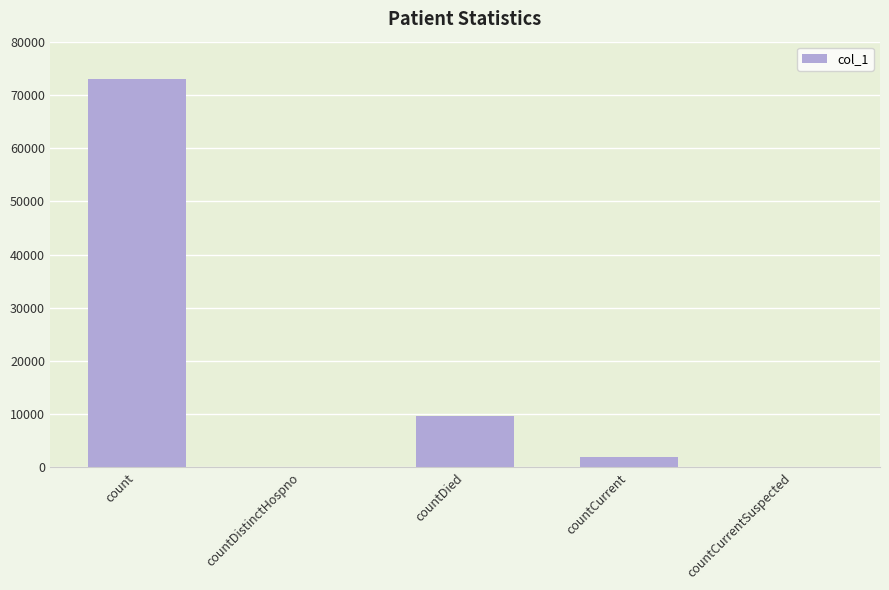

How many series are shown in this chart?

1